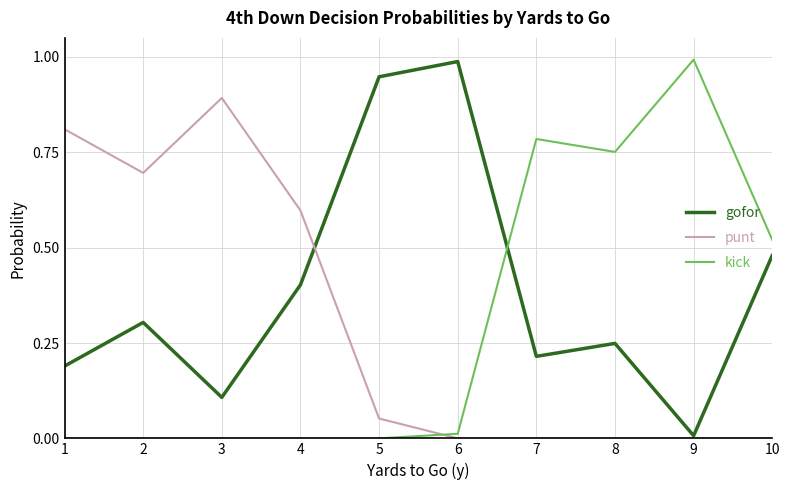

Does the chart have visible grid lines?

Yes